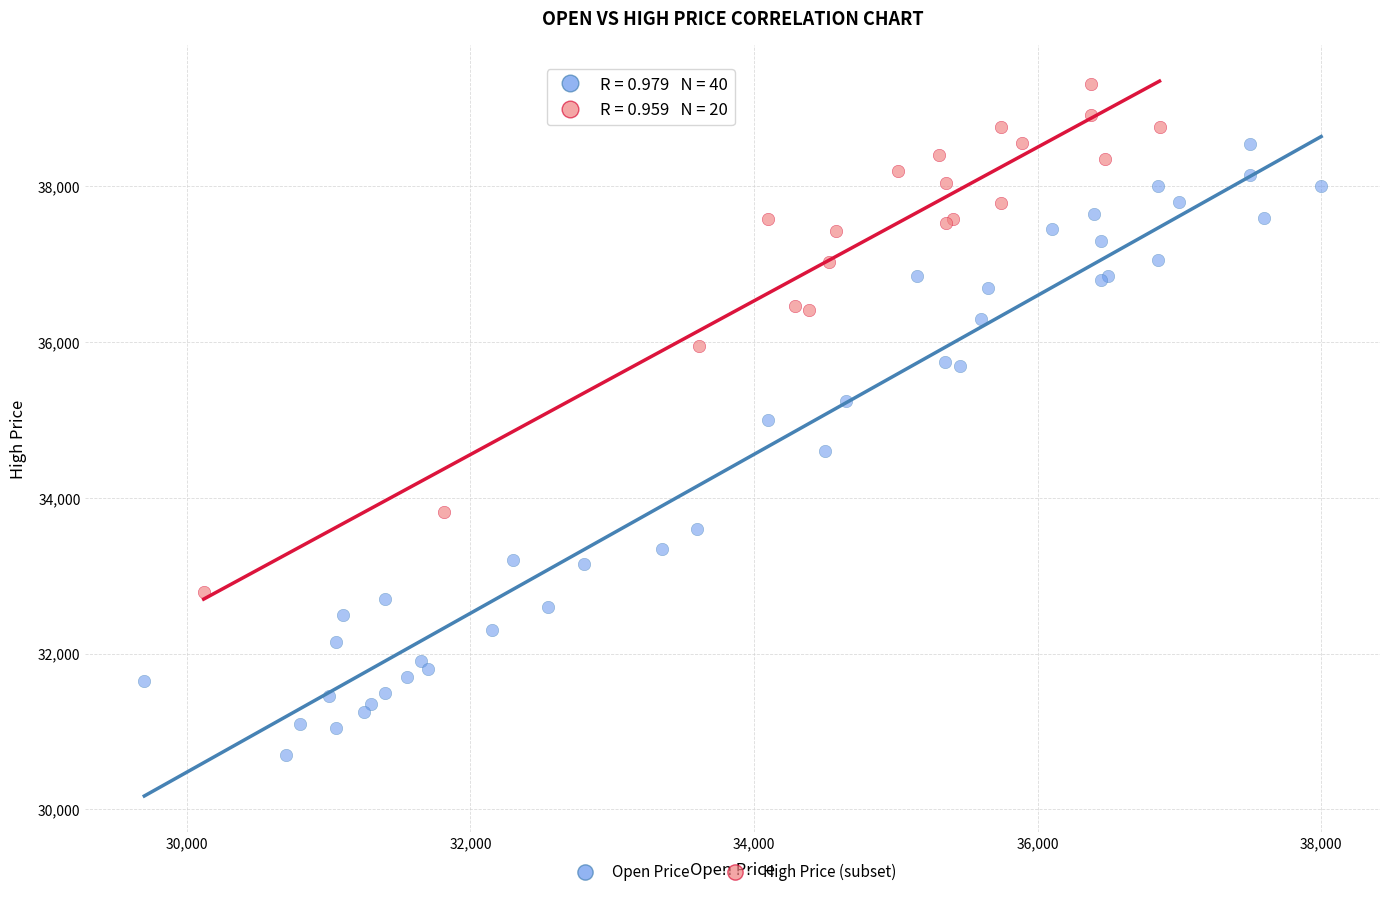

Which series contains the lowest Y value?

Open Price